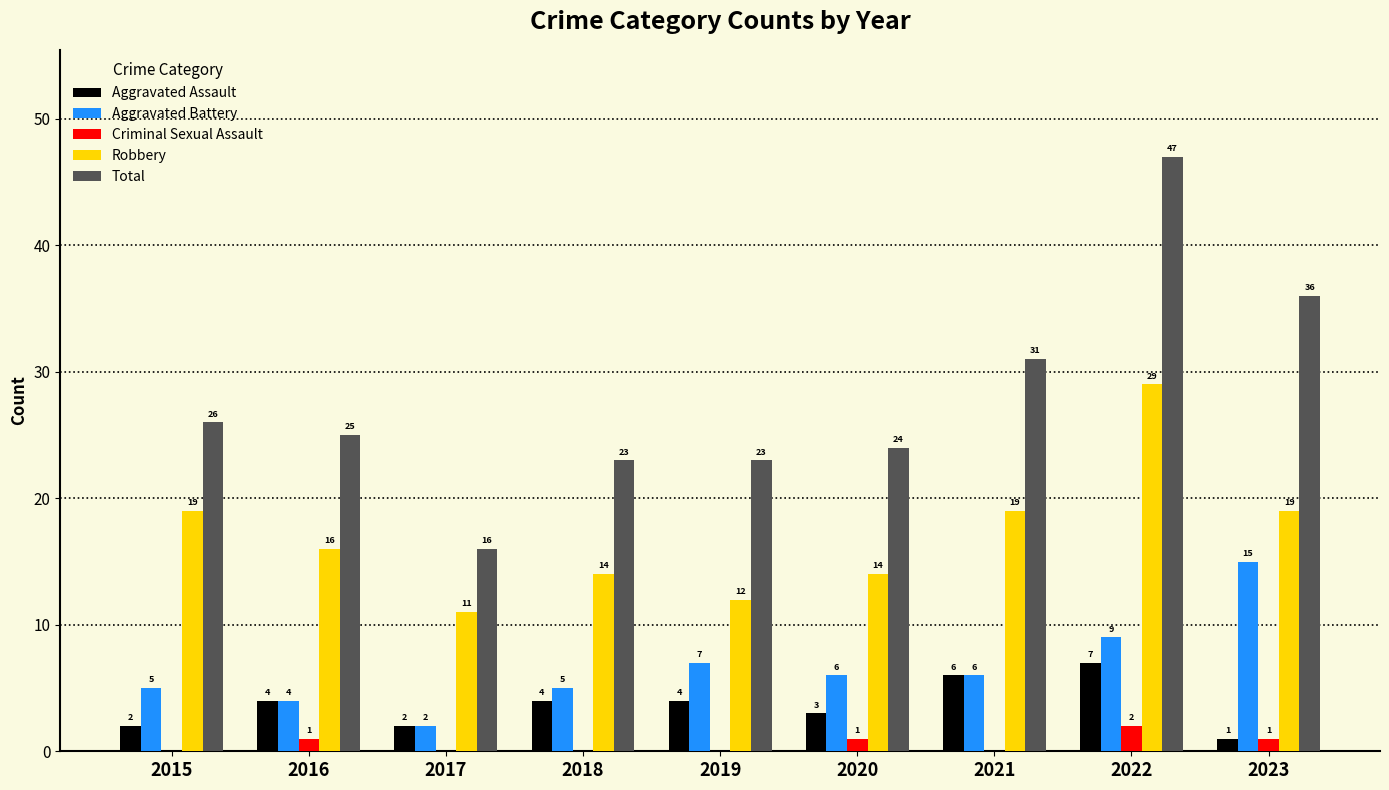

Reading left to right, list all the values displayed in this chart.

Aggravated Assault: 2015=2	2016=4	2017=2	2018=4	2019=4	2020=3	2021=6	2022=7	2023=1
Aggravated Battery: 2015=5	2016=4	2017=2	2018=5	2019=7	2020=6	2021=6	2022=9	2023=15
Criminal Sexual Assault: 2015=0	2016=1	2017=0	2018=0	2019=0	2020=1	2021=0	2022=2	2023=1
Robbery: 2015=19	2016=16	2017=11	2018=14	2019=12	2020=14	2021=19	2022=29	2023=19
Total: 2015=26	2016=25	2017=16	2018=23	2019=23	2020=24	2021=31	2022=47	2023=36